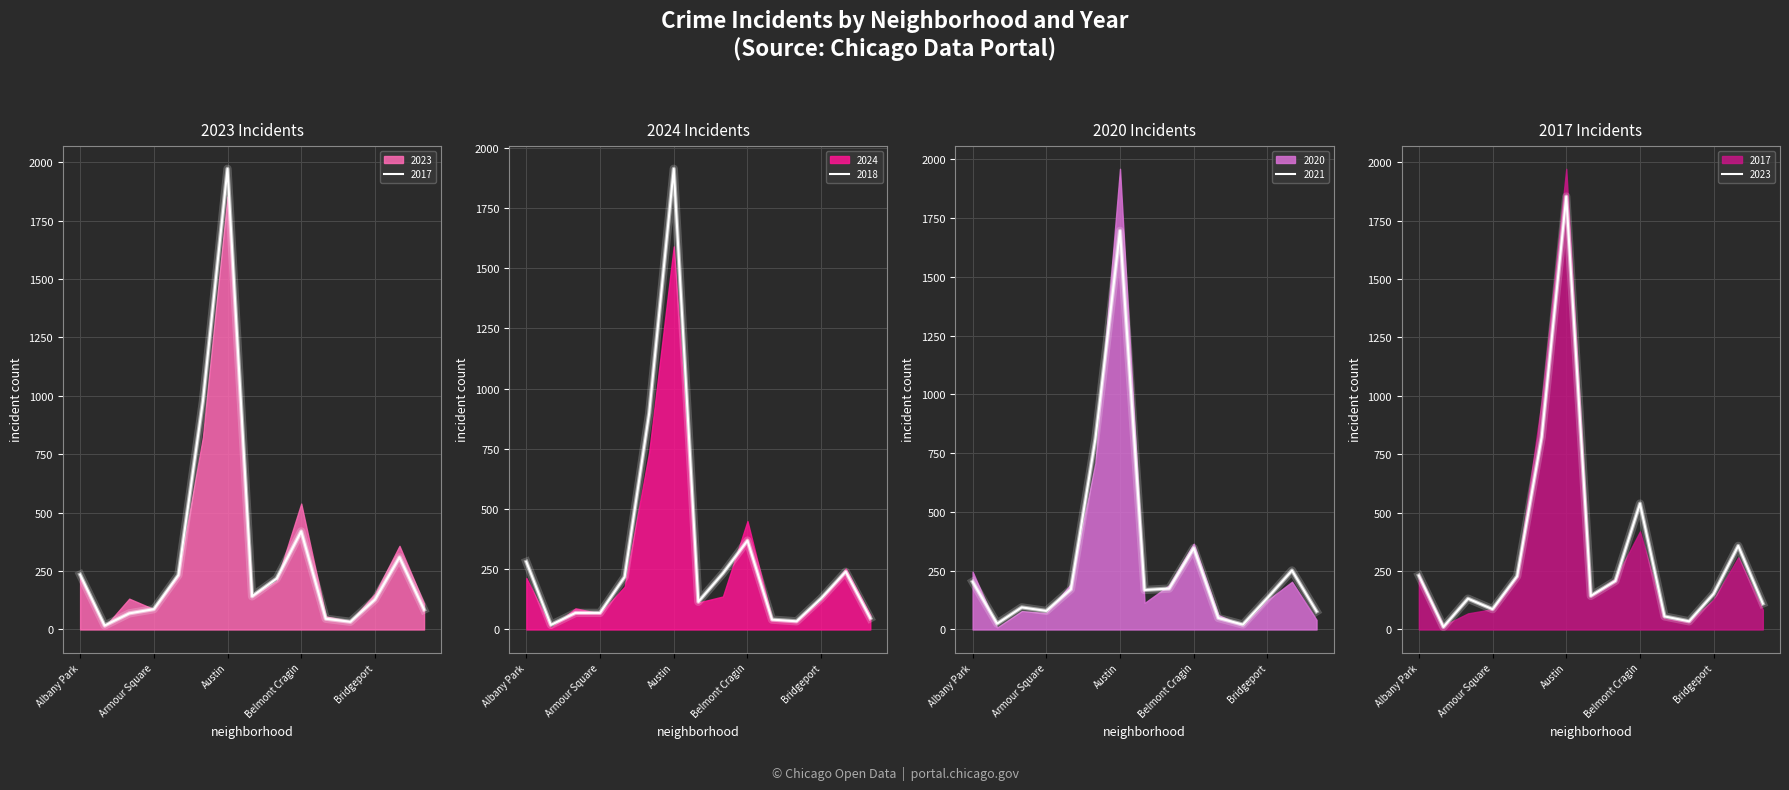

Rank the series at Beverly from highest to lowest value.

2023, 2024, 2021, 2017, 2018, 2020